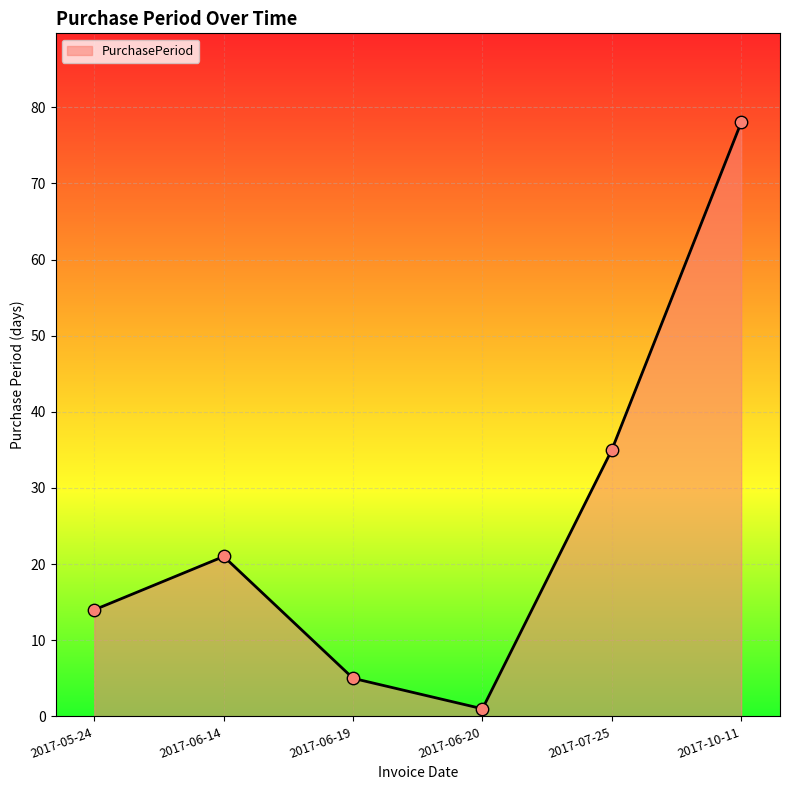

Which has a higher value, 2017-06-20 or 2017-07-25?

2017-07-25